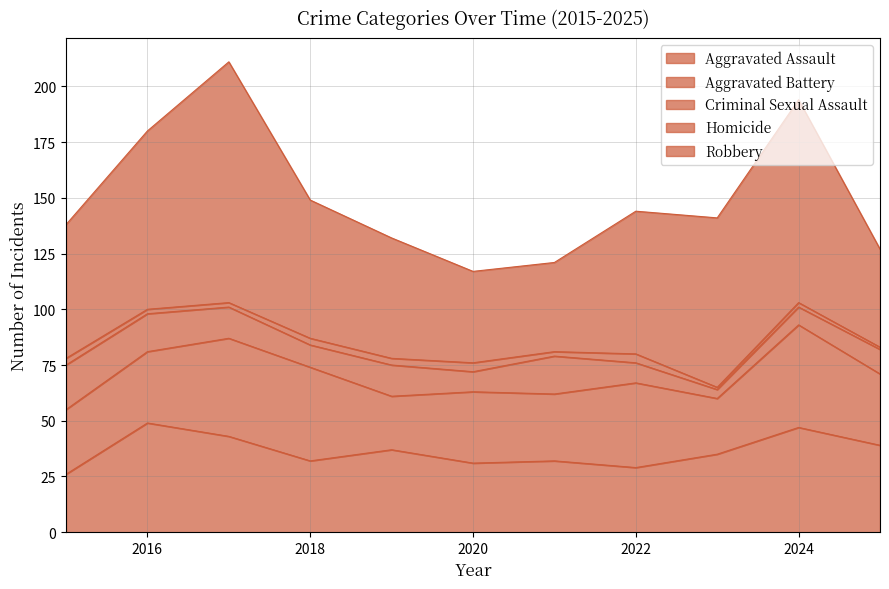

How many data points does each series have?

11